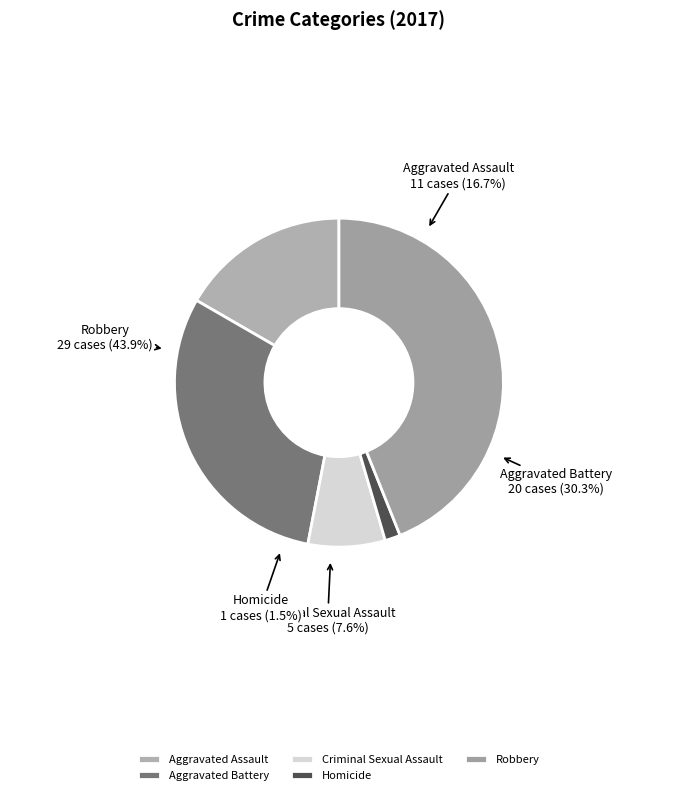

To the nearest percent, what percentage of the pie is Homicide?

2%